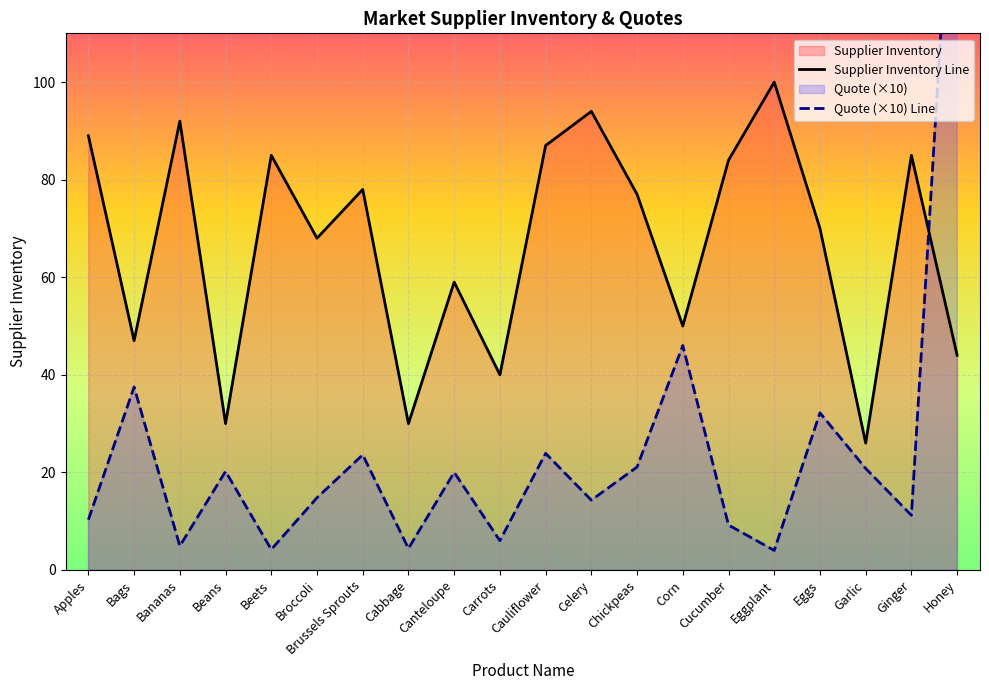

What is the total value across all series at Broccoli?

82.8